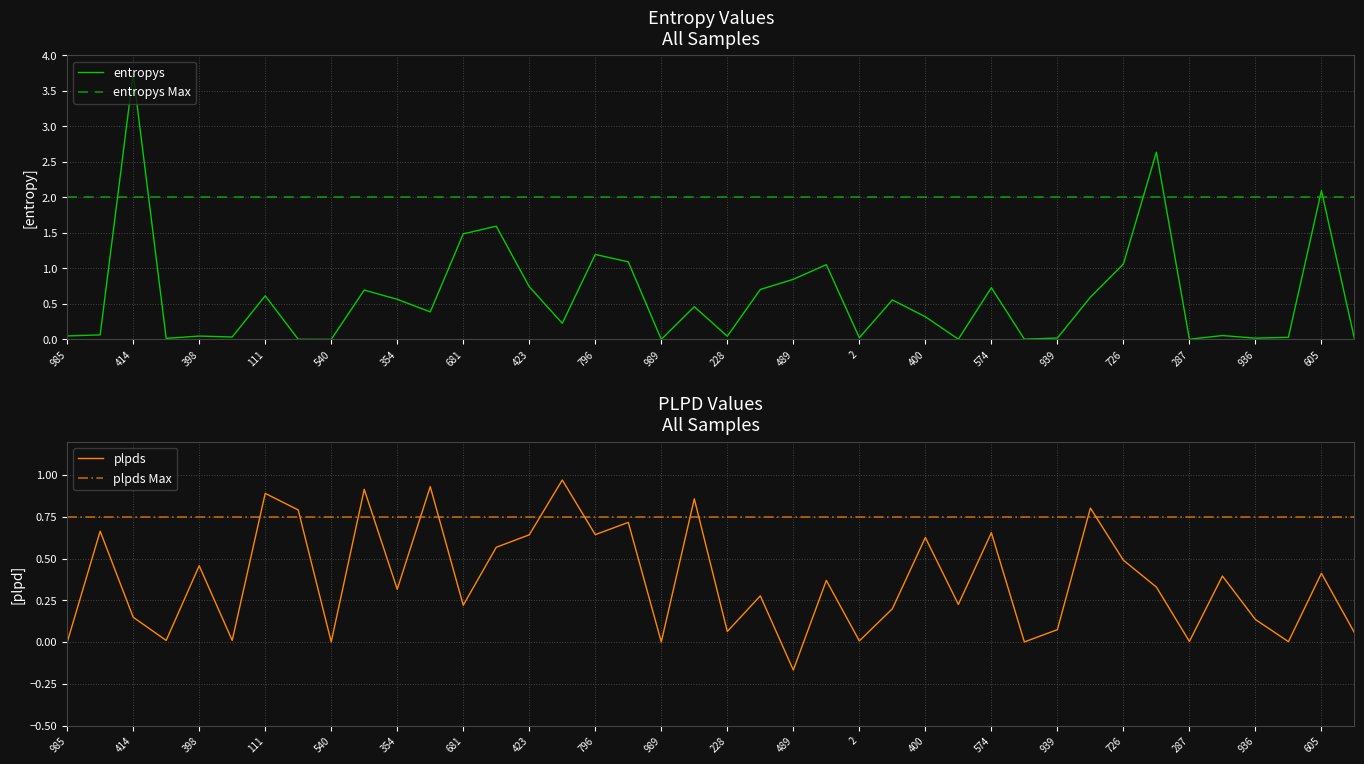

Reading right to left, what are all the values shown in this chart?

entropys: 0.0	2.1	0.0	0.0	0.1	0.0	2.6	1.1	0.6	0.0	0.0	0.7	0.0	0.3	0.6	0.0	1.1	0.8	0.7	0.0	0.5	0.0	1.1	1.2	0.2	0.7	1.6	1.5	0.4	0.6	0.7	0.0	0.0	0.6	0.0	0.0	0.0	3.7	0.1	0.0
plpds: 0.1	0.4	0.0	0.1	0.4	0.0	0.3	0.5	0.8	0.1	0.0	0.7	0.2	0.6	0.2	0.0	0.4	-0.2	0.3	0.1	0.9	0.0	0.7	0.6	1.0	0.6	0.6	0.2	0.9	0.3	0.9	0.0	0.8	0.9	0.0	0.5	0.0	0.1	0.7	-0.0